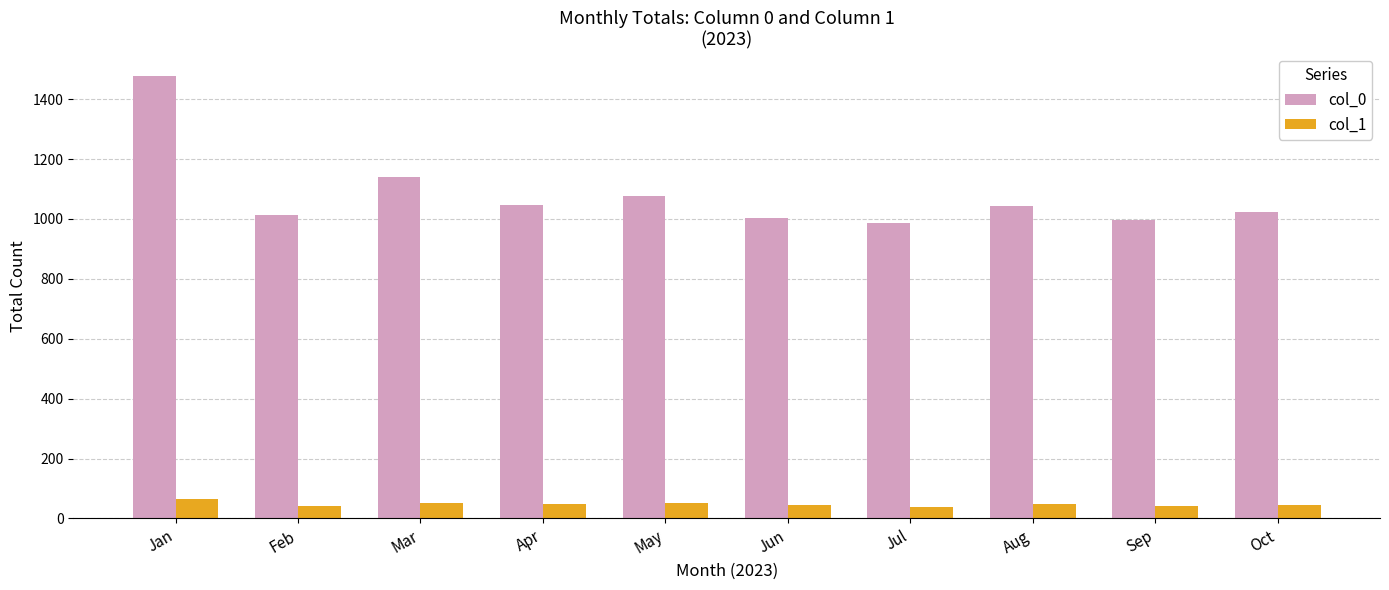

True or false: col_0 has a value of 1495 at Feb.

False